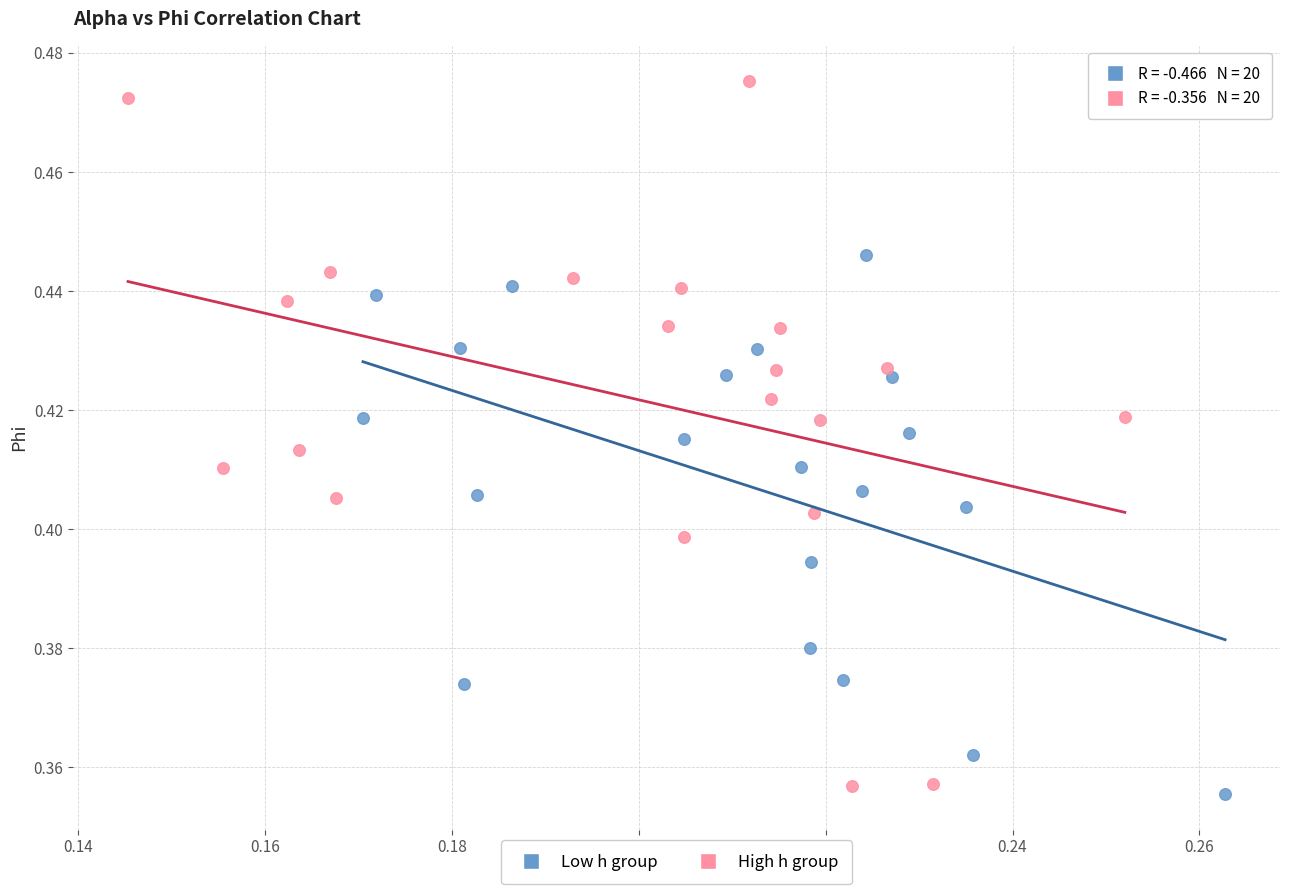

Which series reaches the maximum Y coordinate?

High h group